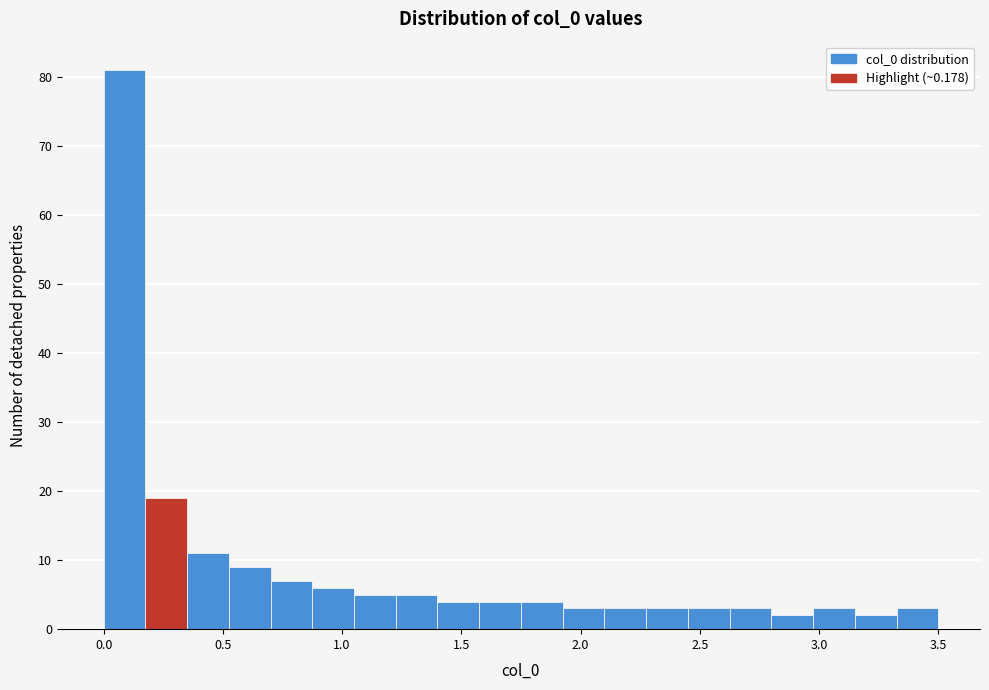

Around what value on the x-axis is the tallest bar? Give the approximate position of its centre, as read against the axis.

0.10